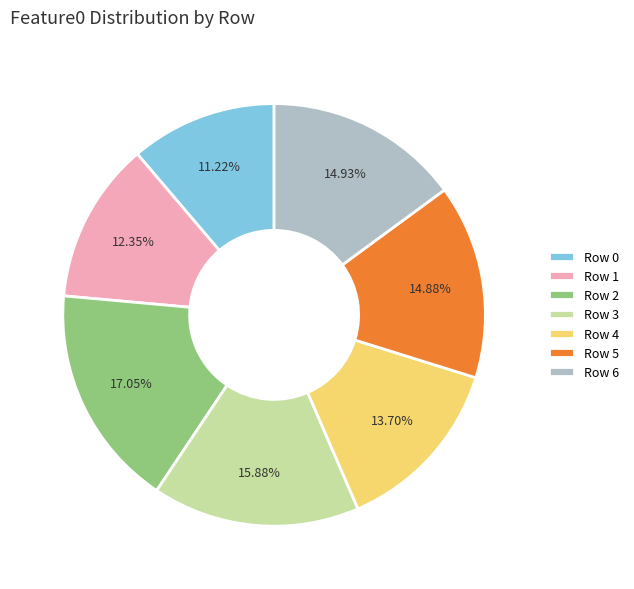

Is there a majority slice in this chart?

No